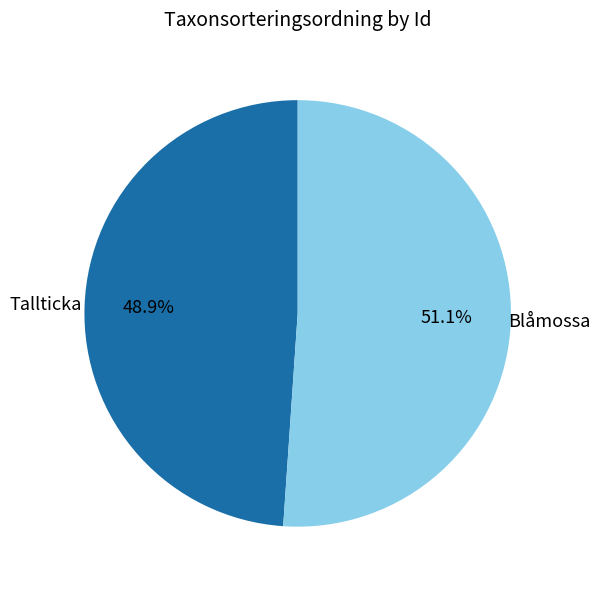

Which slice is the largest?

Blåmossa